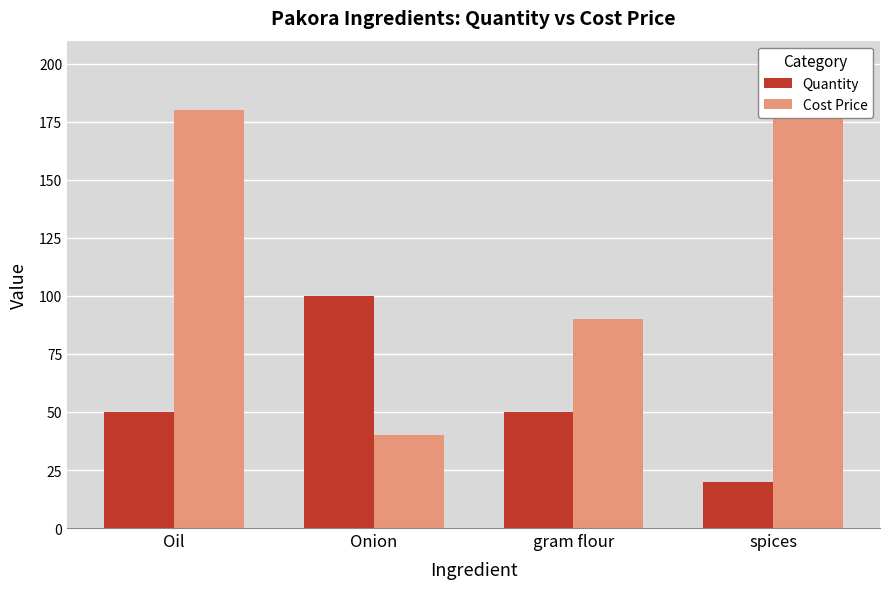

How many bars are there in each group?

2